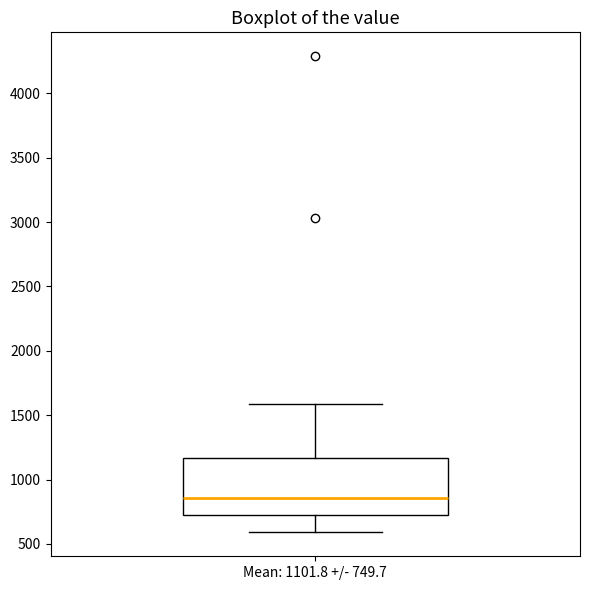

Where does the lower whisker of the box for Mean: 1101.8 +/- 749.7 end on the y-axis? The values are not printed on the chart, so give them approximately, as read against the axis.

600